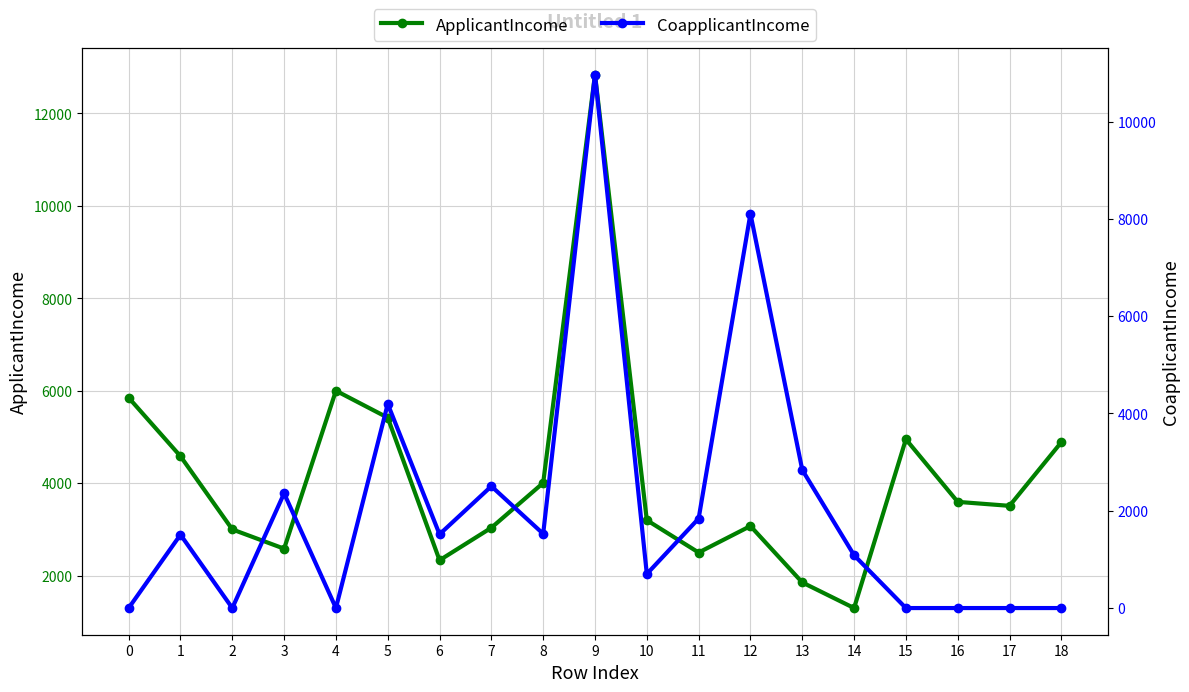

At which category does CoapplicantIncome reach its first local peak?

1